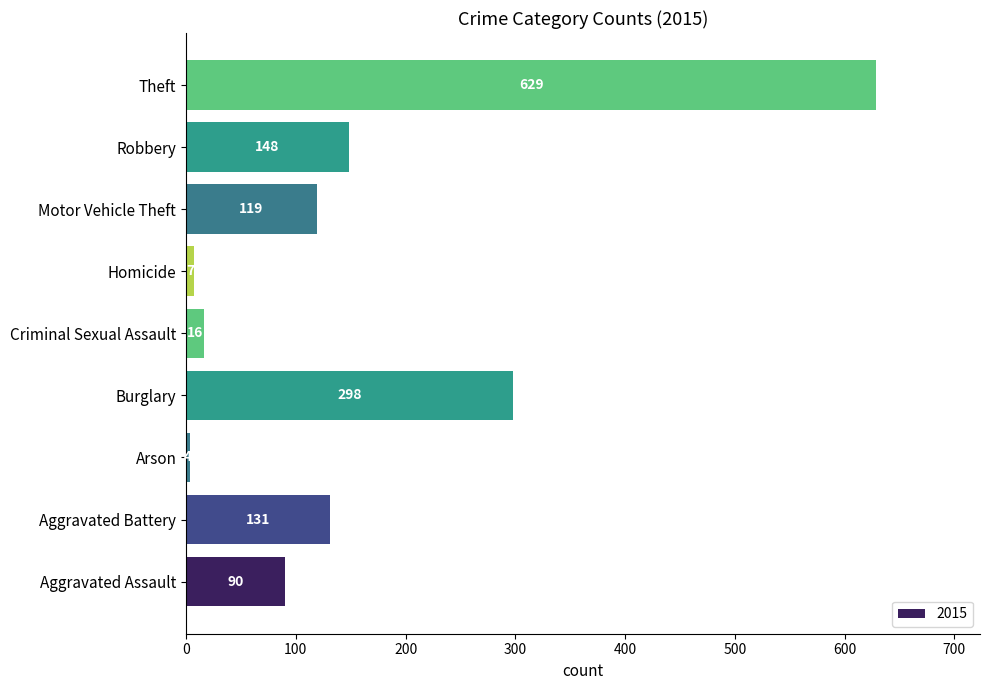

Reading top to bottom, list all the values displayed in this chart.

629	148	119	7	16	298	4	131	90